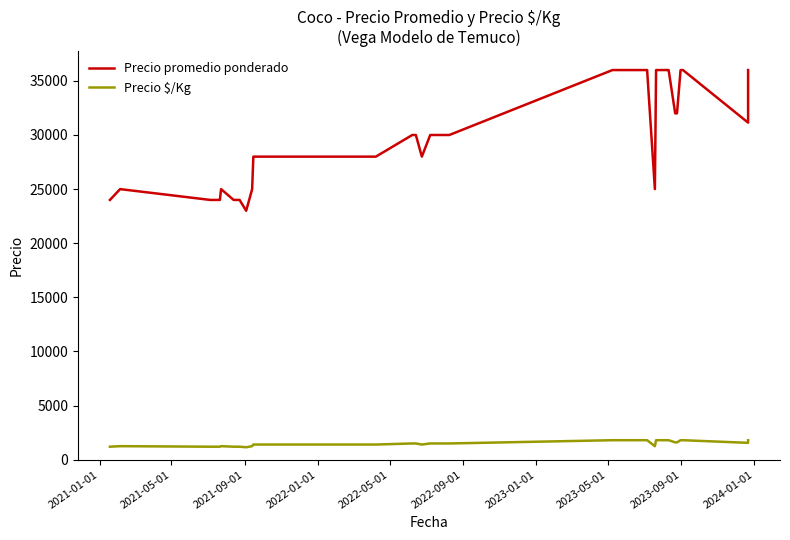

What is the label of the 37th point from the right?

2022-01-01